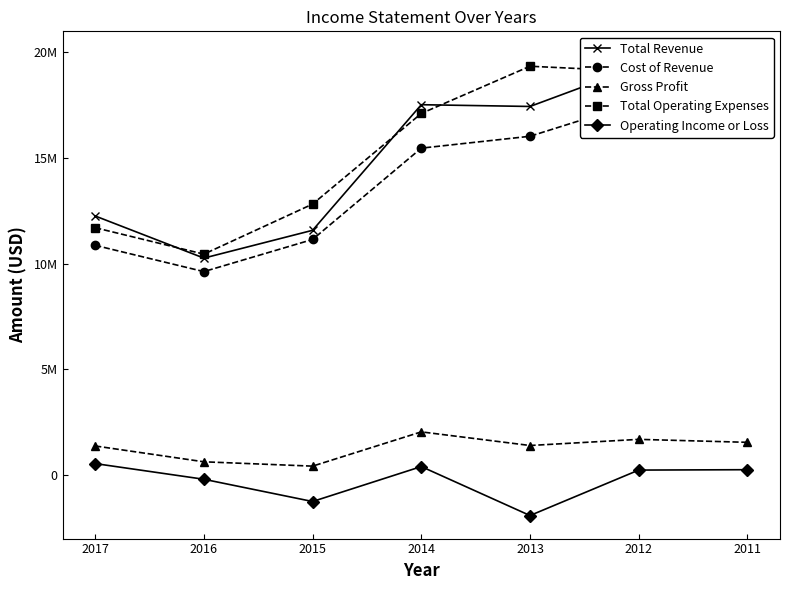

What is the maximum value shown in the chart?

19884000